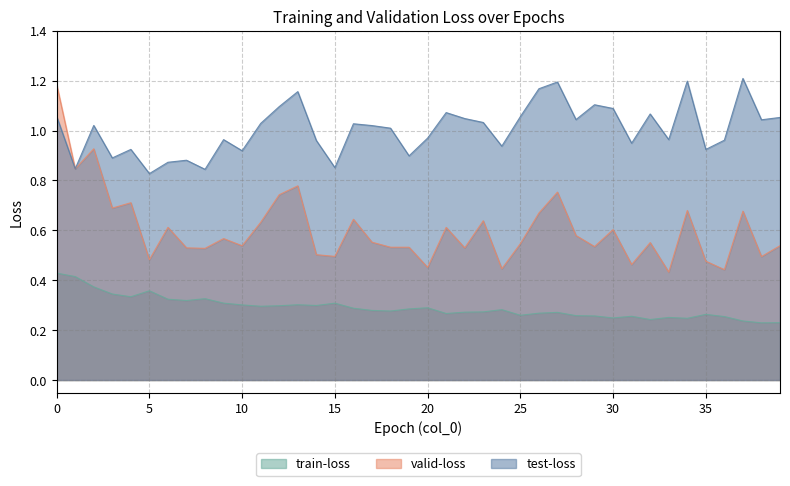

At how many categories does at least one series exceed 0?

40